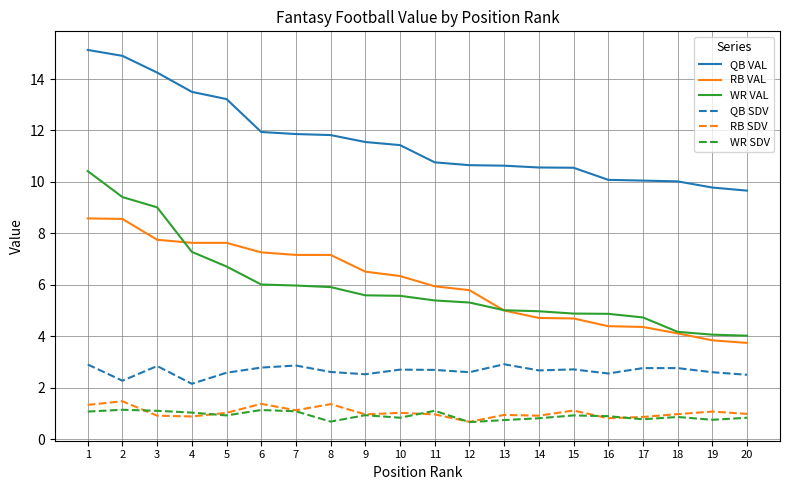

True or false: QB VAL has a value of 10.6 at 15.

True